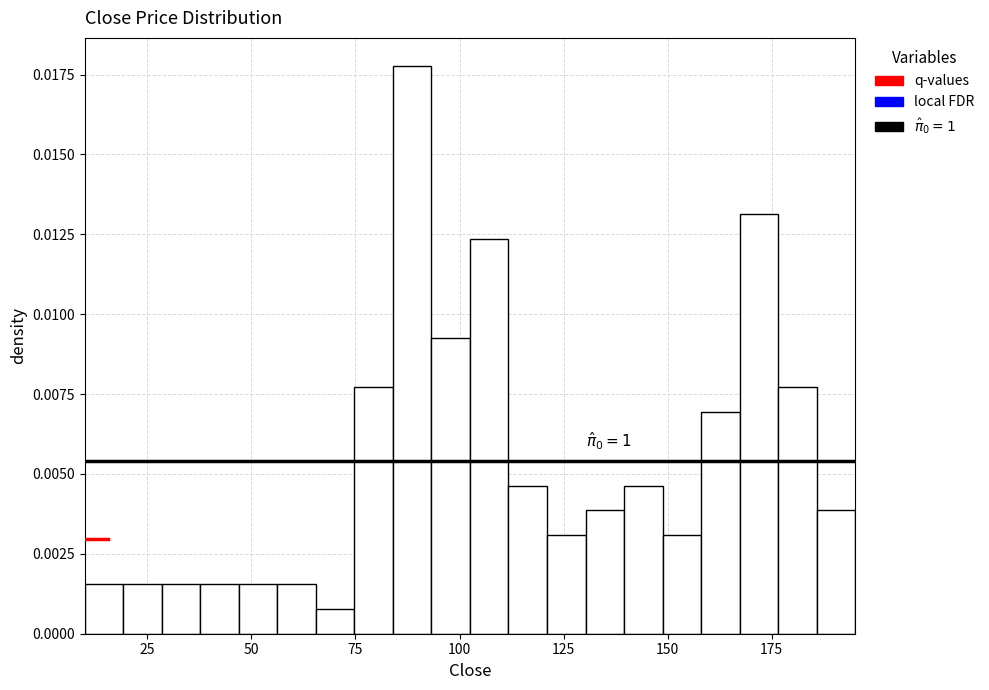

Read against the x-axis, roughly where is the centre of the tallest bar?

90